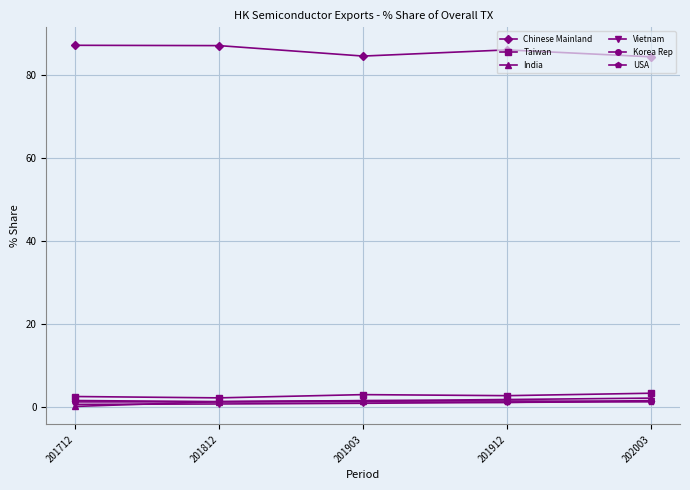

What is the lowest value of the USA series?

1.2